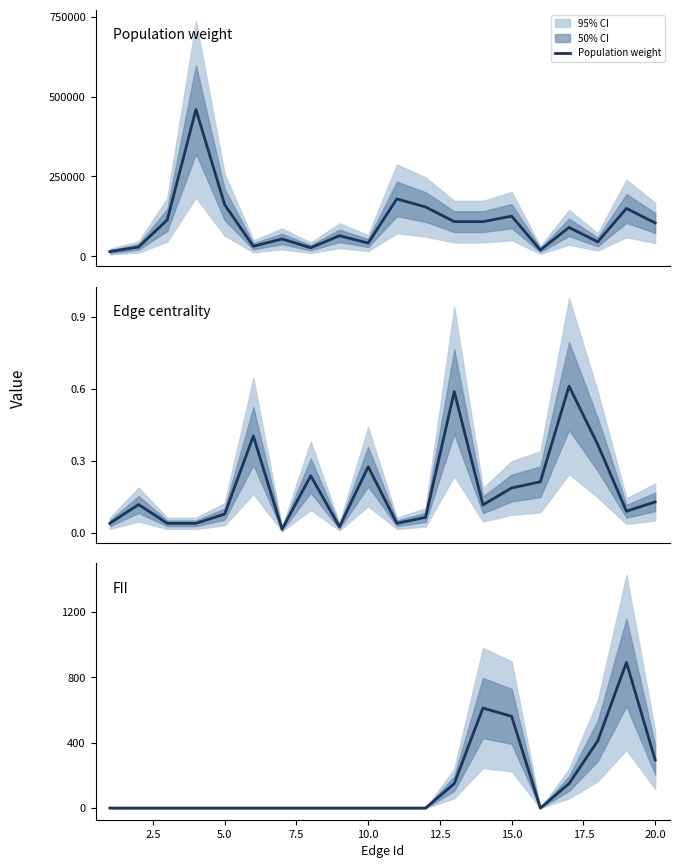

What is the total value across all series at 12.5?

31356.0